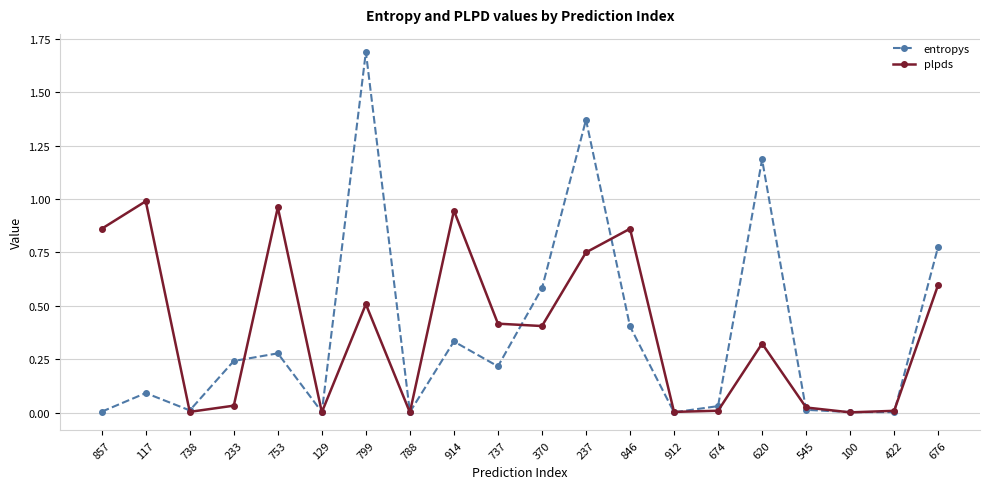

What is the label of the 10th point from the right?

370